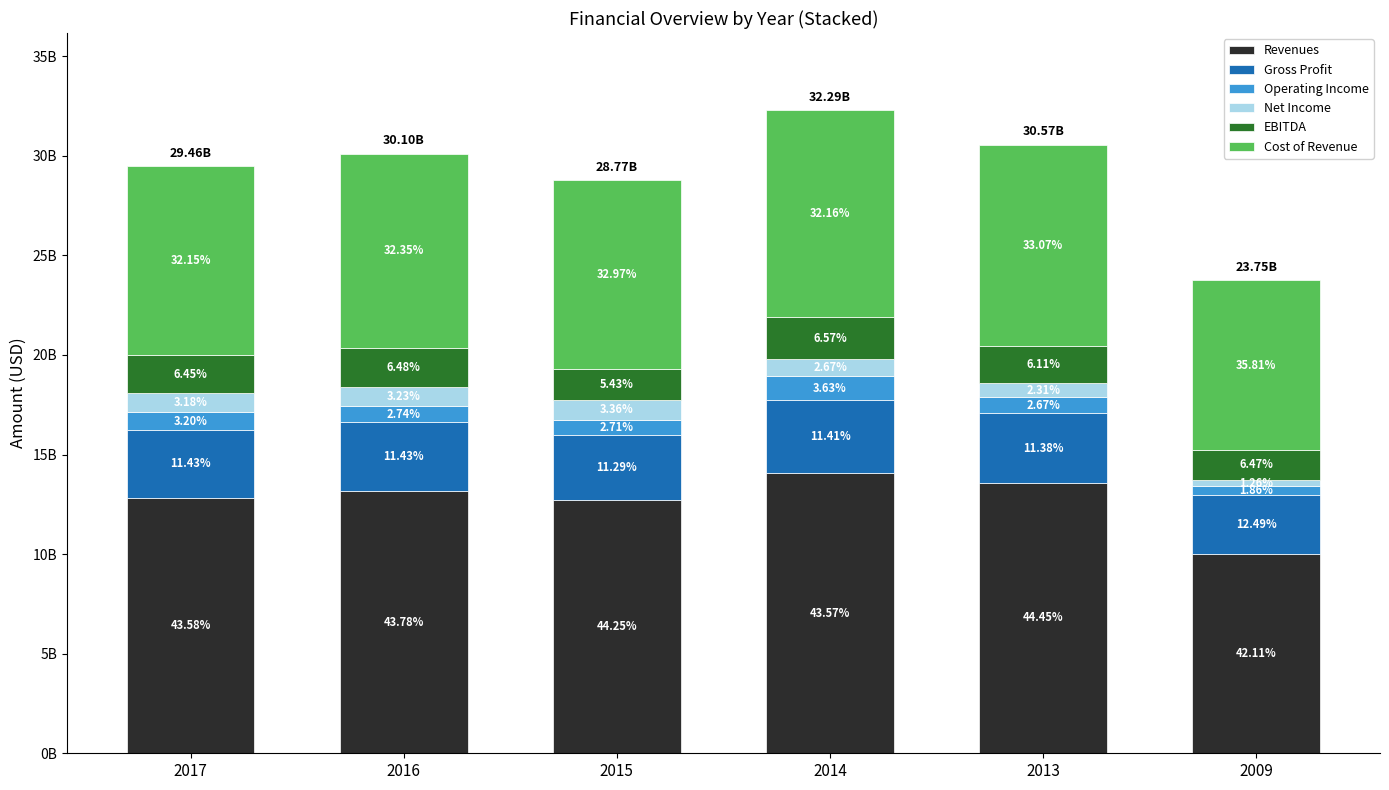

Does the chart contain stacked bars?

Yes